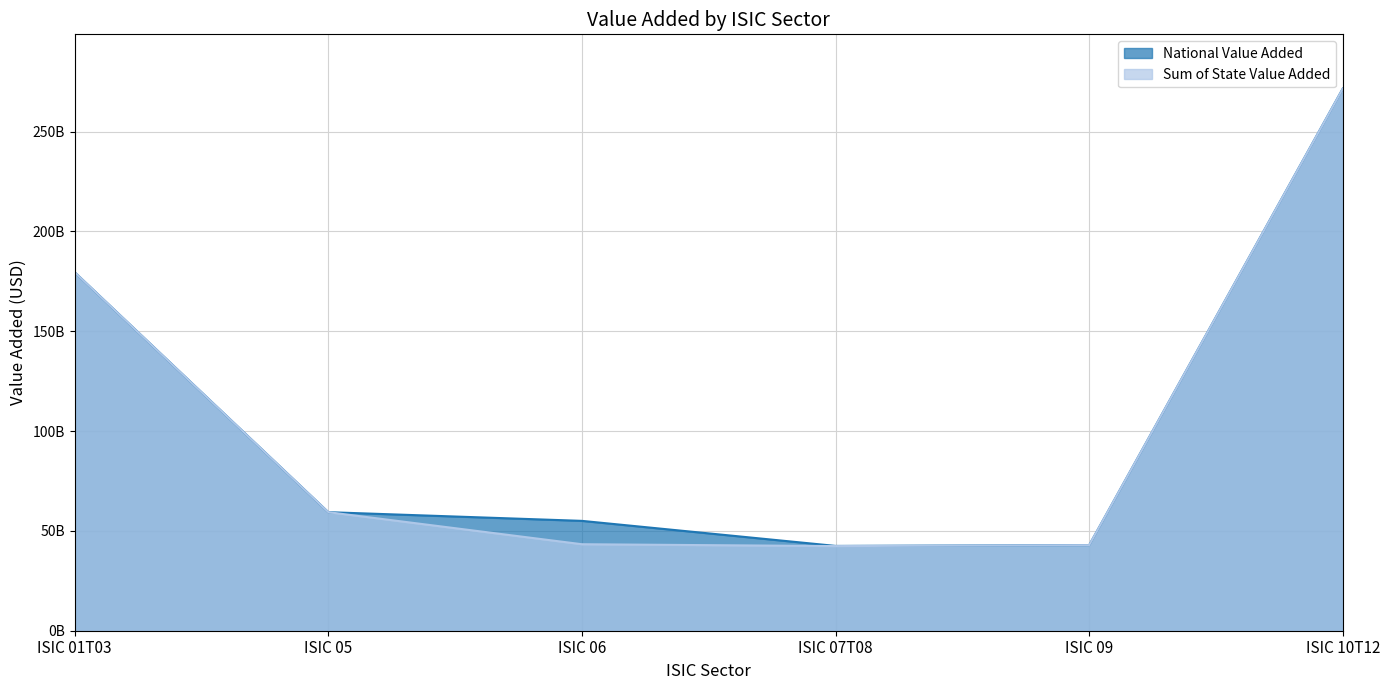

Which series has the largest range (max minus min)?

Sum of State Value Added